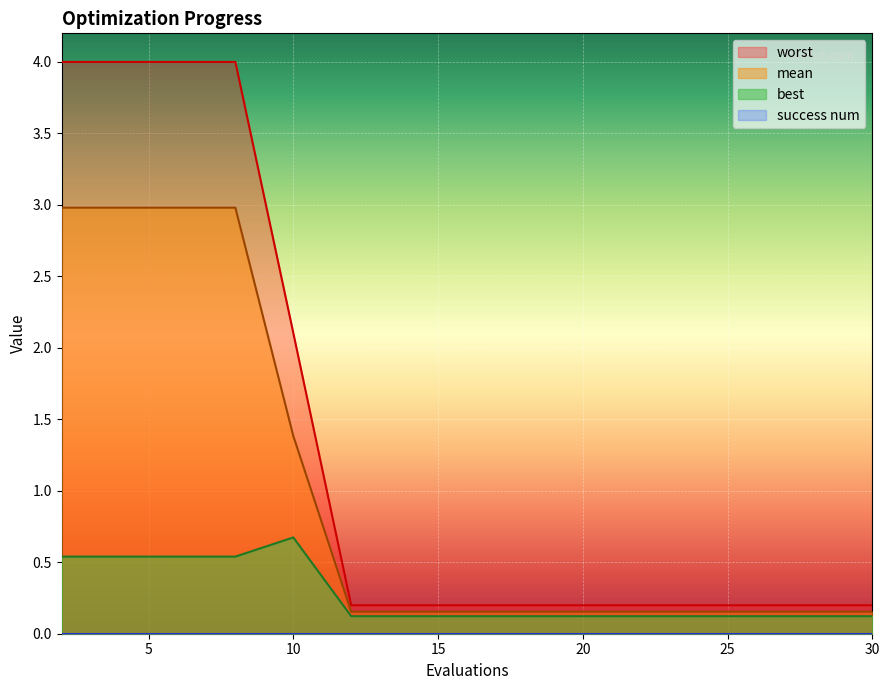

How many lines are shown in the chart?

4